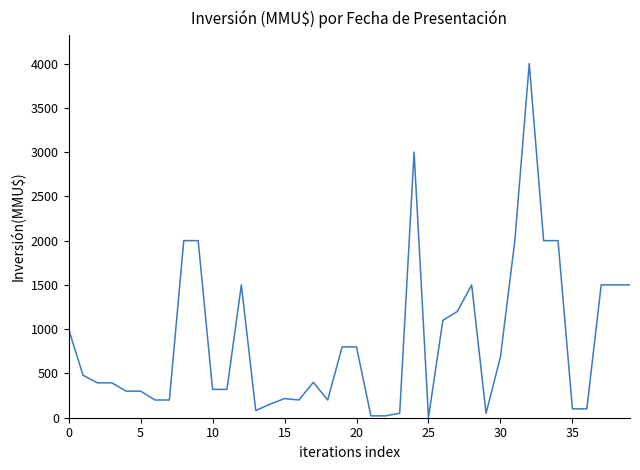

What is the maximum value shown in the chart?

4000